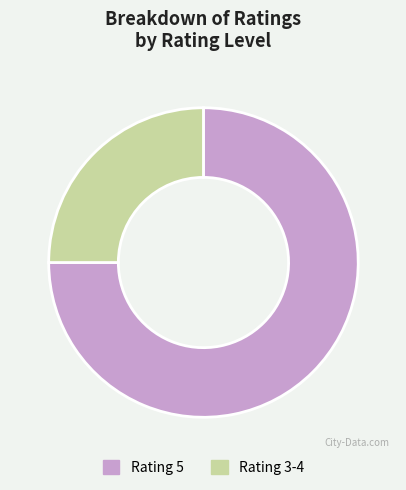

Which has a higher value, Rating 3-4 or Rating 5?

Rating 5